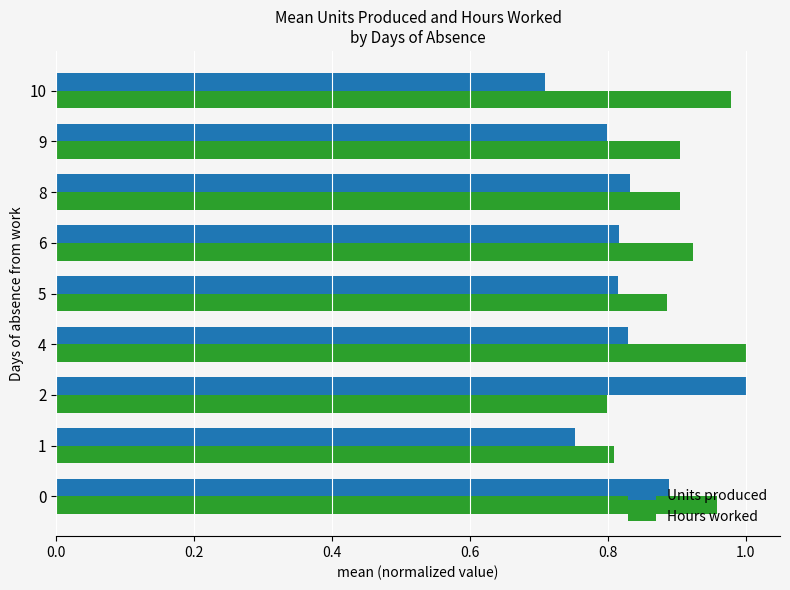

Which series has the widest spread of values?

Units produced